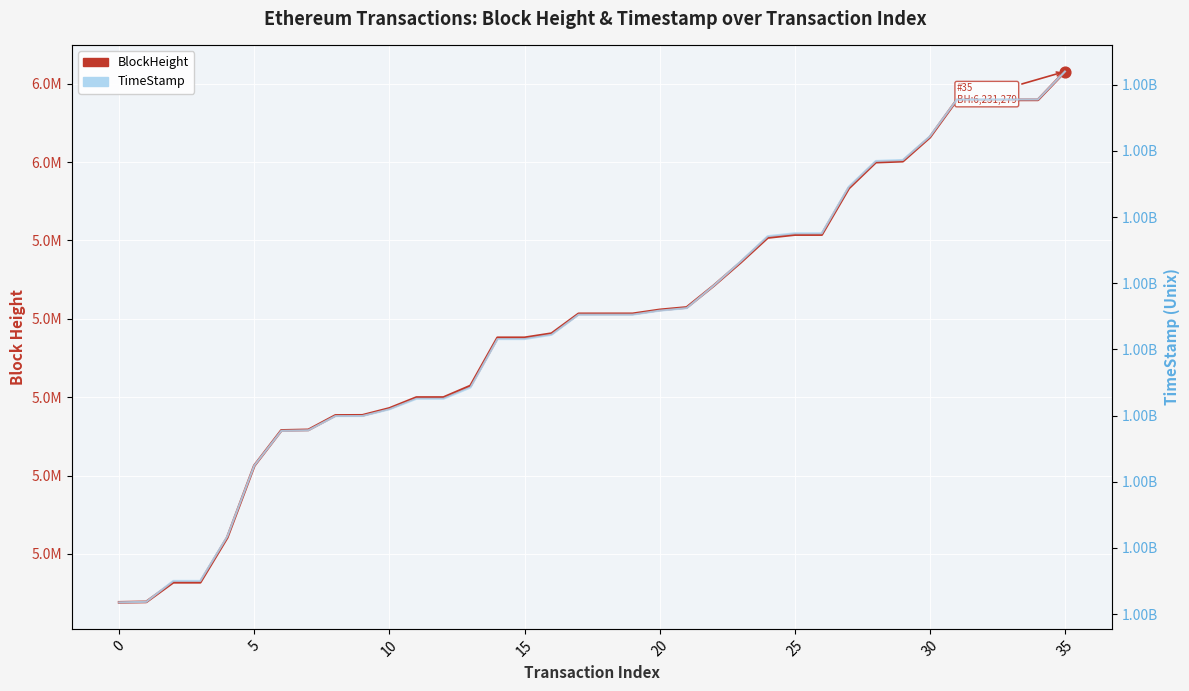

Which series contains the lowest Y value?

BlockHeight